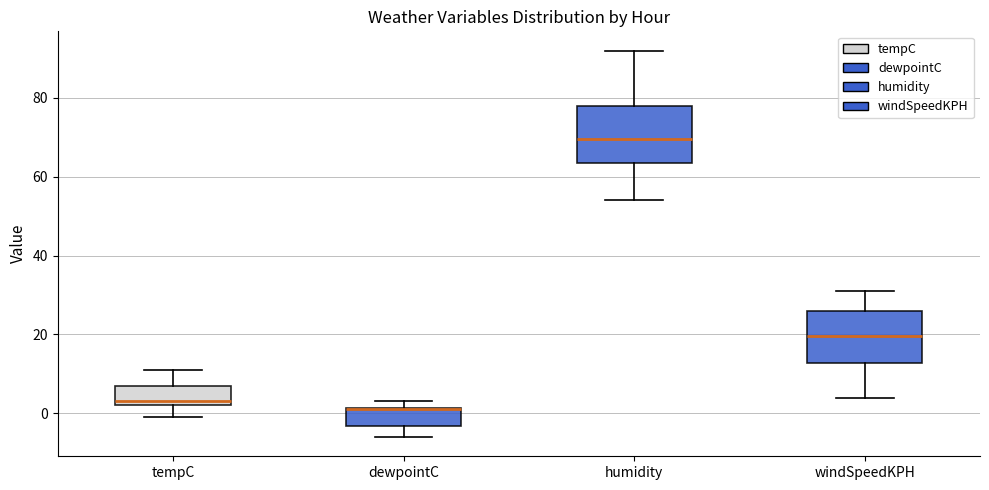

Reading left to right, read every box against the y-axis: the position of its median line, the range the box covers, and the ends of its whiskers. The values are not printed on the chart, so give them approximately, as read against the axis.

tempC: median 4, box 2 to 8, whiskers 0 to 12
dewpointC: median 2 (drawn on the box's upper edge), box -4 to 2, whiskers -6 to 4
humidity: median 70, box 64 to 78, whiskers 54 to 92
windSpeedKPH: median 20, box 12 to 26, whiskers 4 to 32